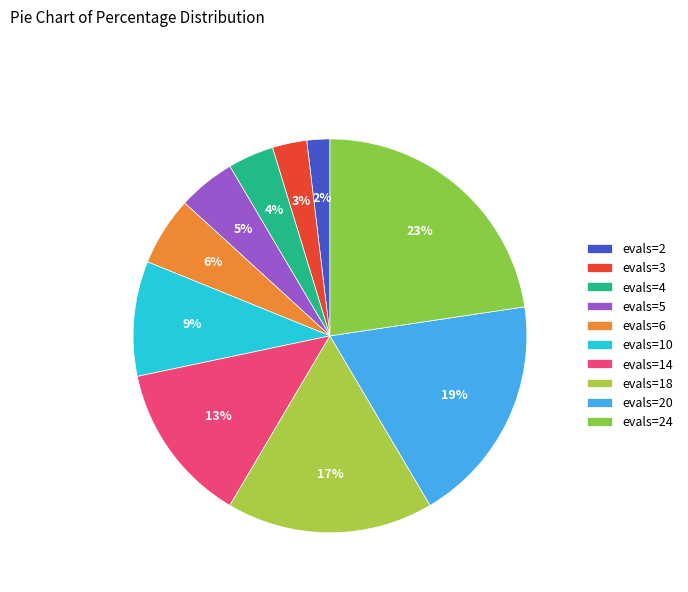

How many segments does this pie chart have?

10